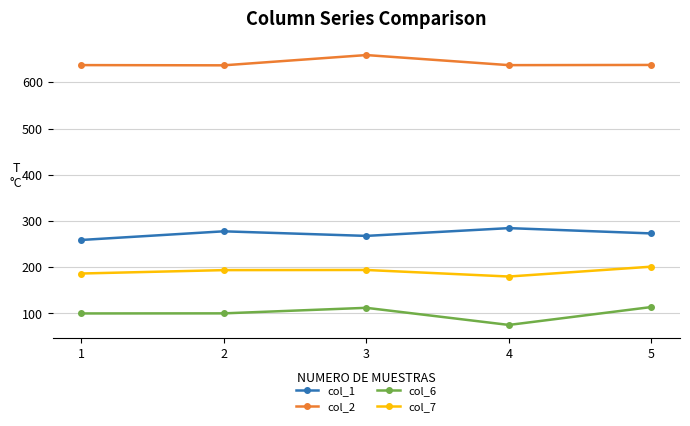

At which category does col_2 reach its first local peak?

3